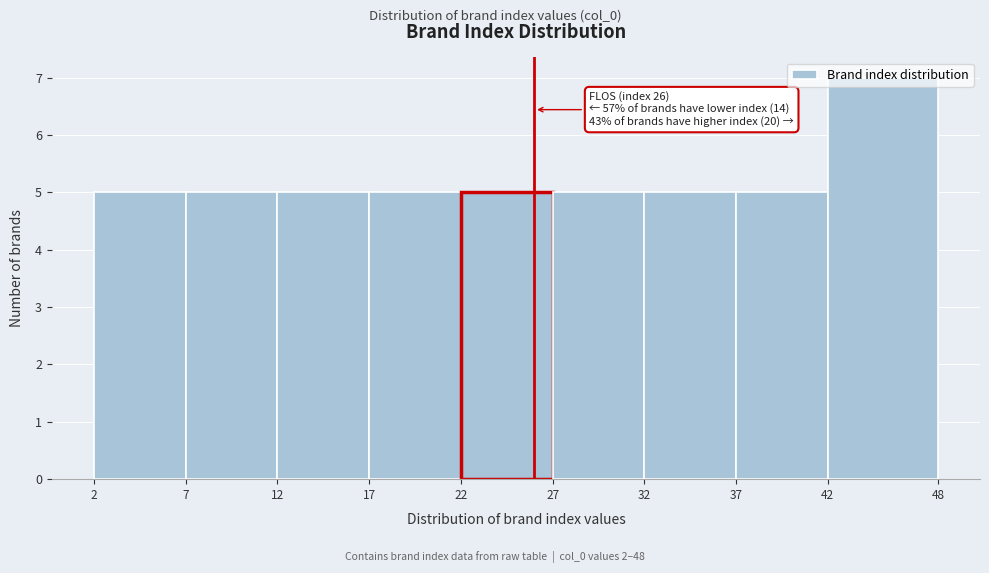

Over which range of the x-axis is the bar tallest?

42 to 48